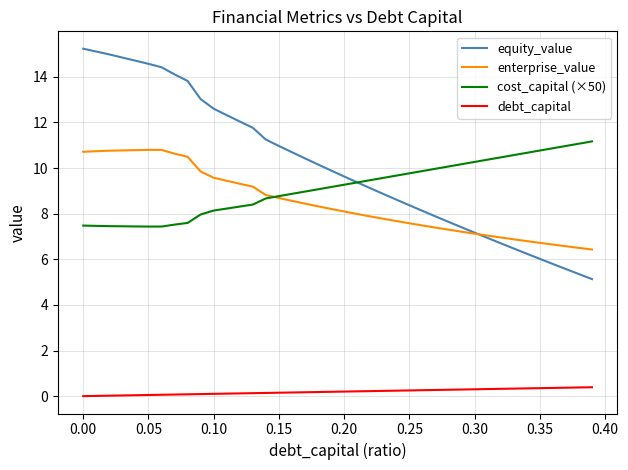

Which series has the largest total across all categories?

equity_value